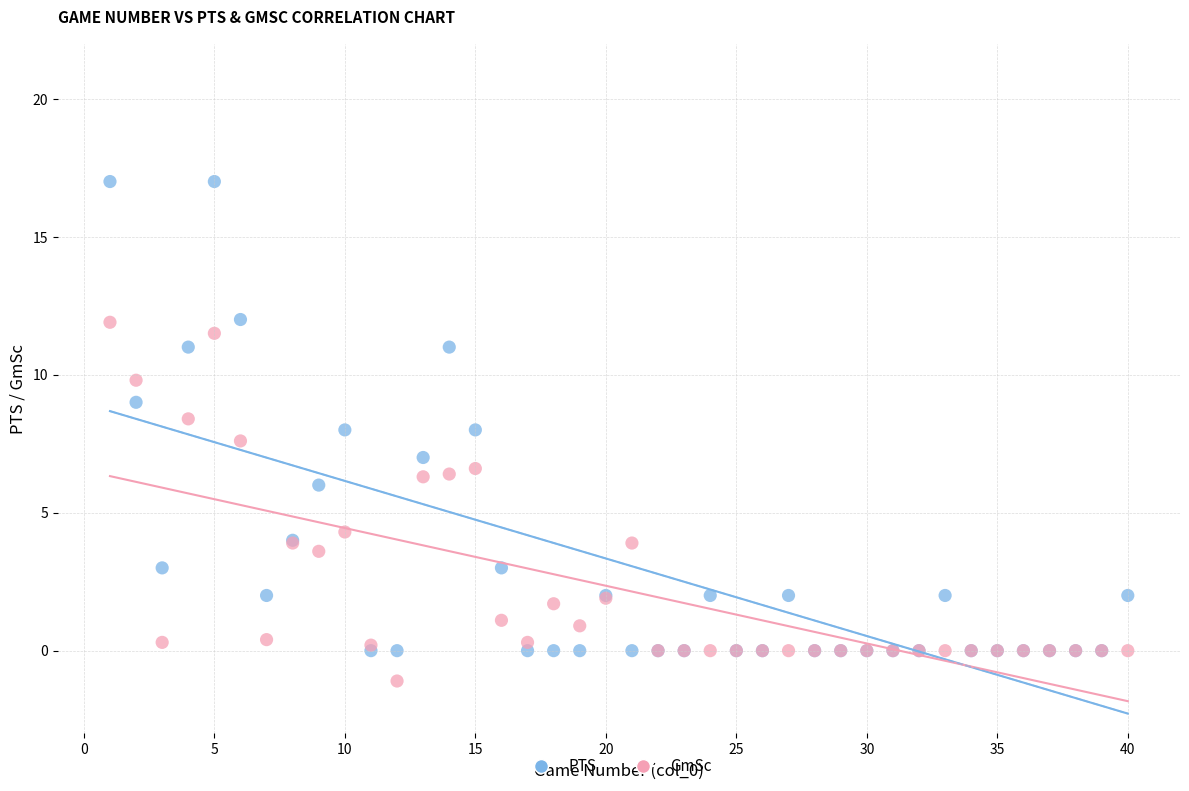

In the GmSc series, what Y value is closest to 5?

4.3